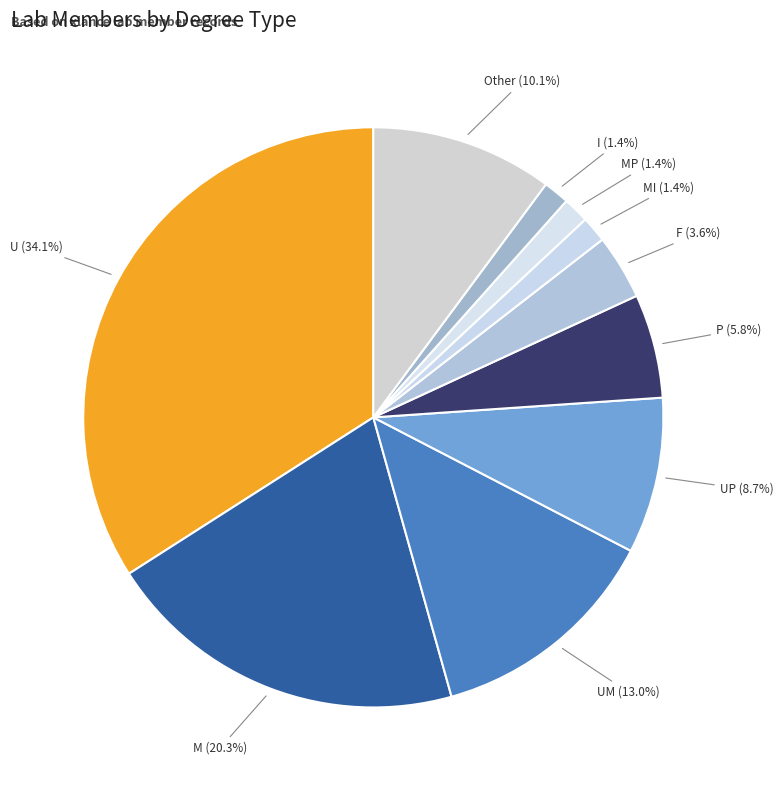

To the nearest percent, what is the difference between the largest and smallest slice percentages?

33%